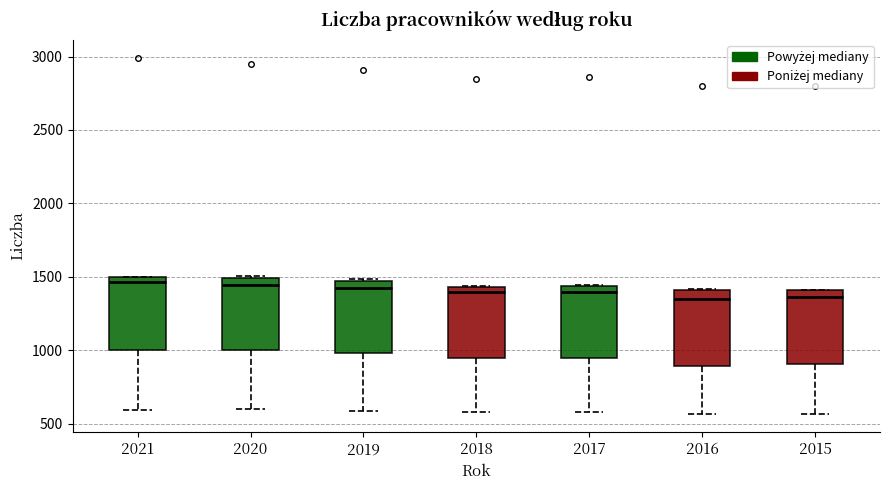

Reading left to right, transcribe this box plot: for each box, give where its median line is, the range the box spans, and where its two whiskers end, as read against the y-axis. The values are not printed on the chart, so give them approximately, as read against the axis.

2021: median 1450, box 1000 to 1500, whiskers 600 to 1500
2020: median 1450, box 1000 to 1500, whiskers 600 to 1500
2019: median 1400, box 1000 to 1450, whiskers 600 to 1500
2018: median 1400, box 950 to 1450, whiskers 600 to 1450
2017: median 1400, box 950 to 1450, whiskers 600 to 1450
2016: median 1350, box 900 to 1400, whiskers 550 to 1400
2015: median 1350, box 900 to 1400, whiskers 550 to 1400